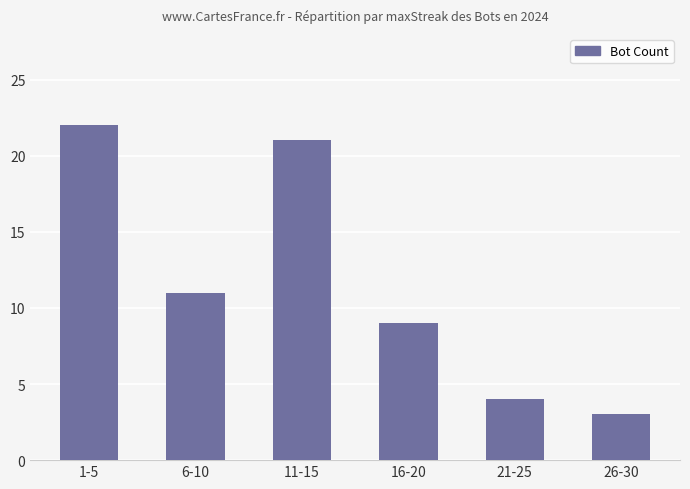

What is the minimum value shown in the chart?

3